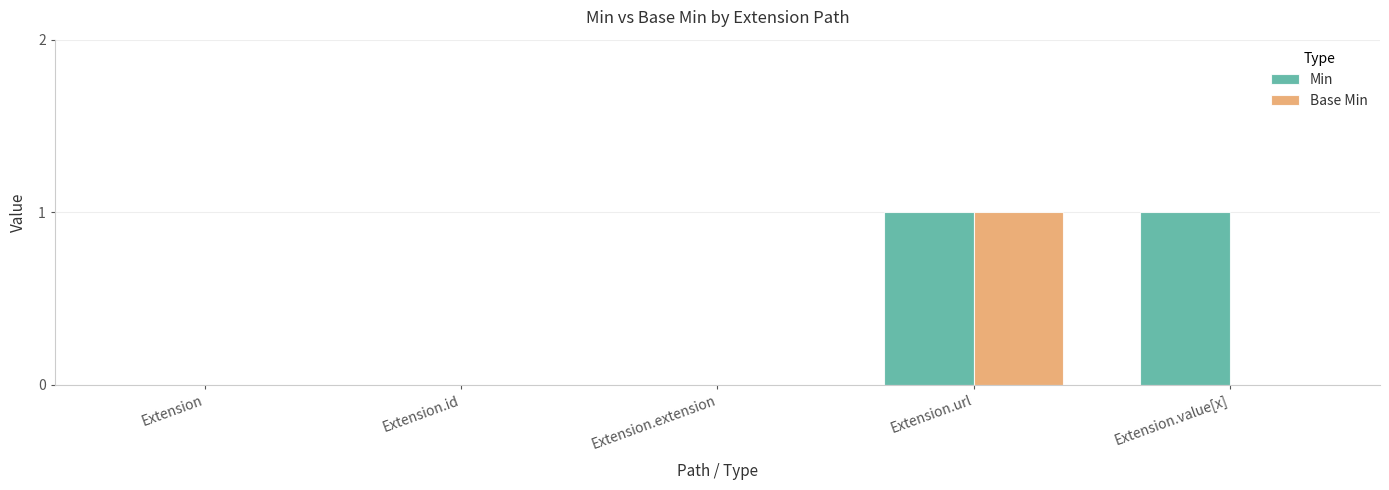

Which category has the highest value in the Base Min series?

Extension.url